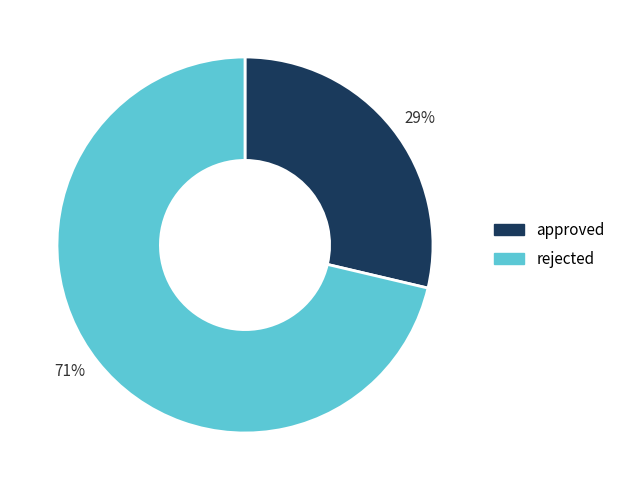

Between approved and rejected, which is larger?

rejected